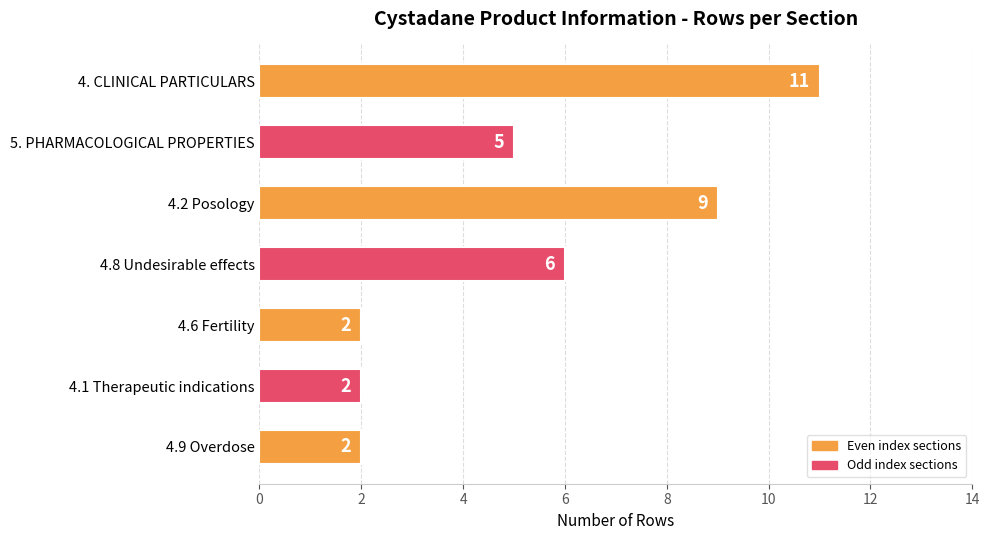

What is the smallest value displayed?

2